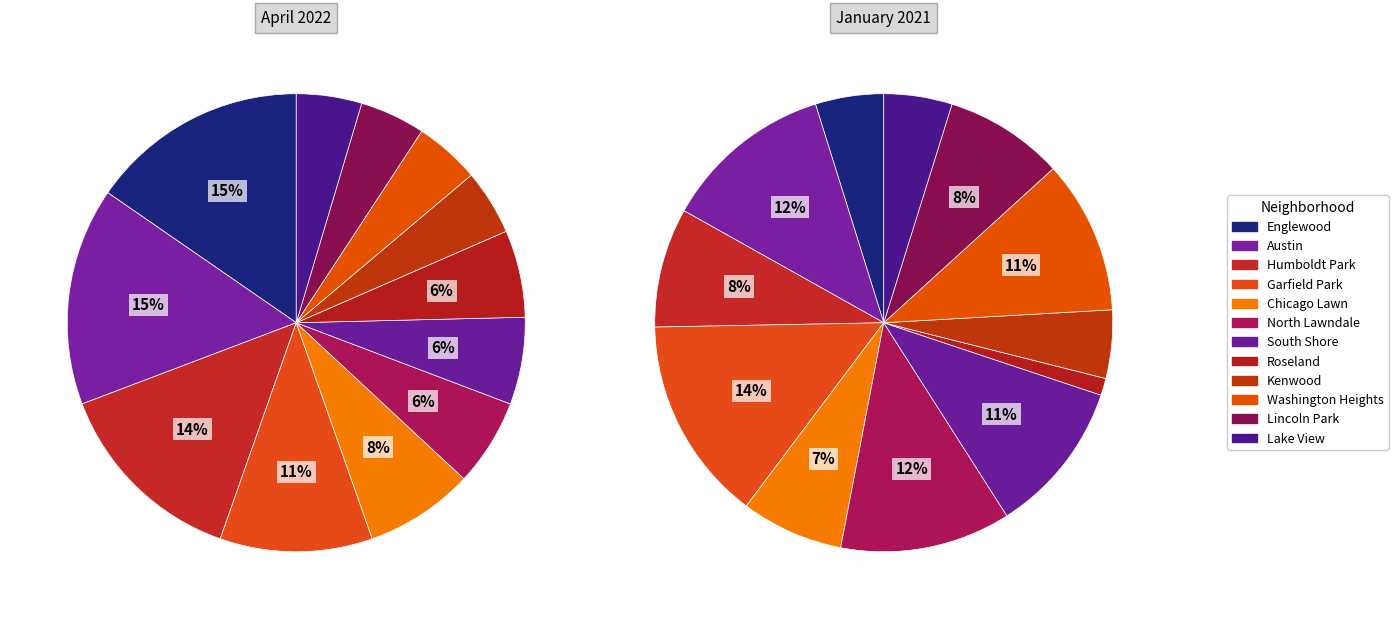

Is it true that Lake View is 12% of the pie?

False